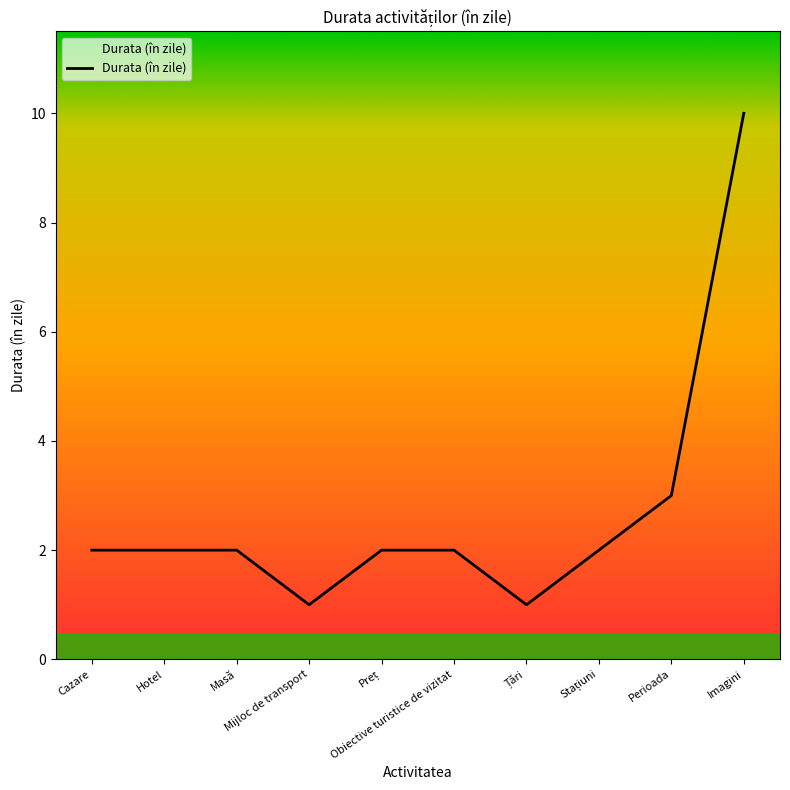

What is the maximum value shown in the chart?

10